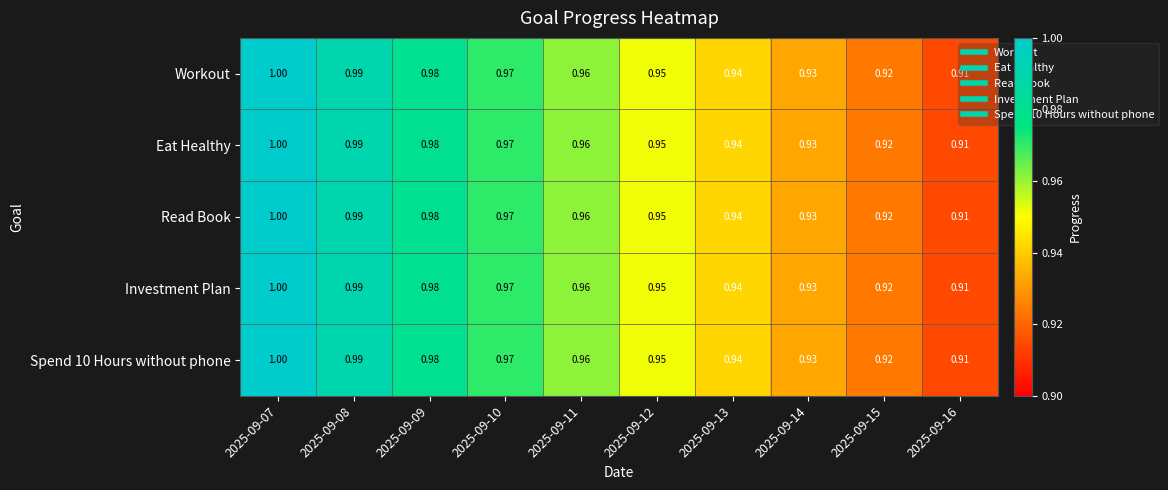

Reading left to right, extract all data points from this chart.

Workout: 2025-09-07=1.0	2025-09-08=1.0	2025-09-09=1.0	2025-09-10=1.0	2025-09-11=1.0	2025-09-12=0.9	2025-09-13=0.9	2025-09-14=0.9	2025-09-15=0.9	2025-09-16=0.9
Eat Healthy: 2025-09-07=1.0	2025-09-08=1.0	2025-09-09=1.0	2025-09-10=1.0	2025-09-11=1.0	2025-09-12=0.9	2025-09-13=0.9	2025-09-14=0.9	2025-09-15=0.9	2025-09-16=0.9
Read Book: 2025-09-07=1.0	2025-09-08=1.0	2025-09-09=1.0	2025-09-10=1.0	2025-09-11=1.0	2025-09-12=0.9	2025-09-13=0.9	2025-09-14=0.9	2025-09-15=0.9	2025-09-16=0.9
Investment Plan: 2025-09-07=1.0	2025-09-08=1.0	2025-09-09=1.0	2025-09-10=1.0	2025-09-11=1.0	2025-09-12=0.9	2025-09-13=0.9	2025-09-14=0.9	2025-09-15=0.9	2025-09-16=0.9
Spend 10 Hours without phone: 2025-09-07=1.0	2025-09-08=1.0	2025-09-09=1.0	2025-09-10=1.0	2025-09-11=1.0	2025-09-12=0.9	2025-09-13=0.9	2025-09-14=0.9	2025-09-15=0.9	2025-09-16=0.9